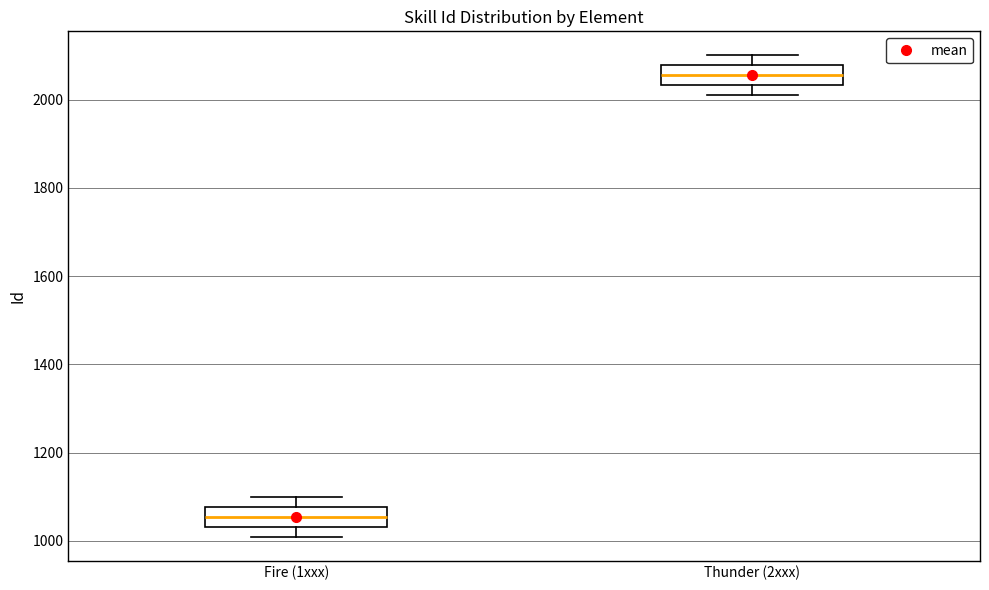

Which box has the lowest median line?

Fire (1xxx)